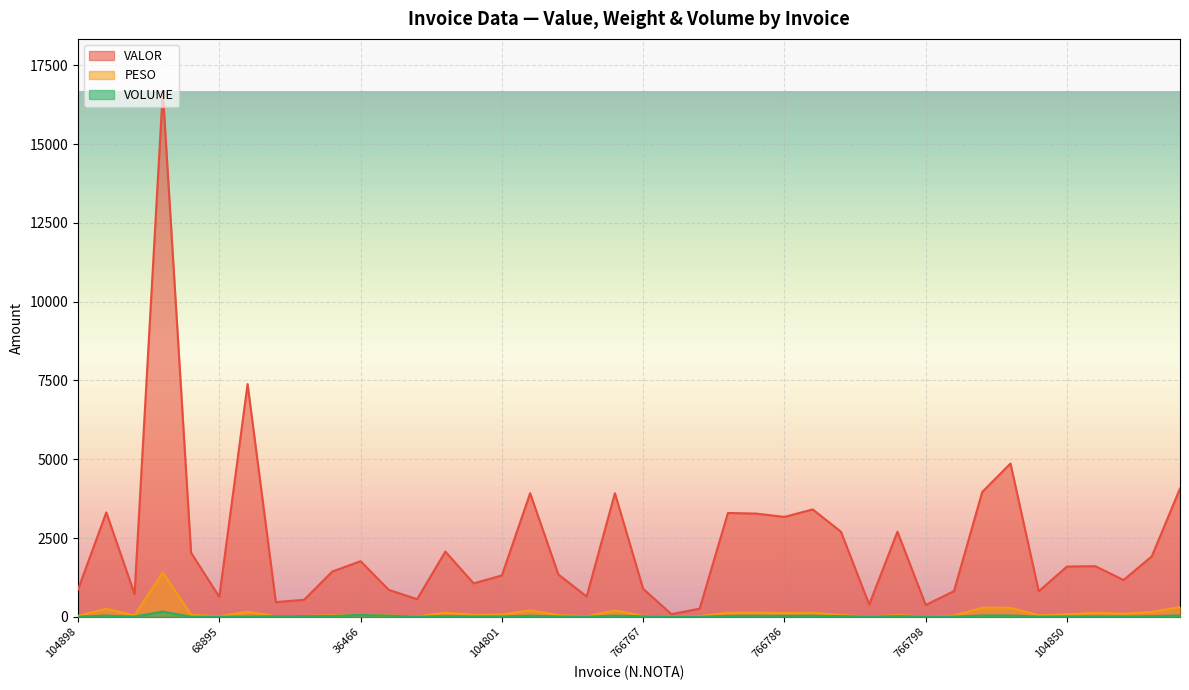

True or false: VOLUME and PESO cross at least once.

False